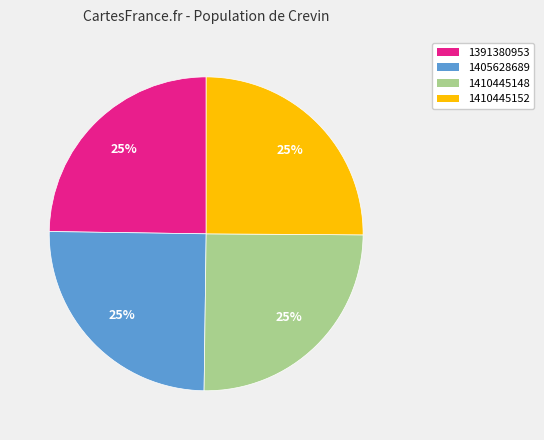

Does 1405628689 represent more than half of the total?

No